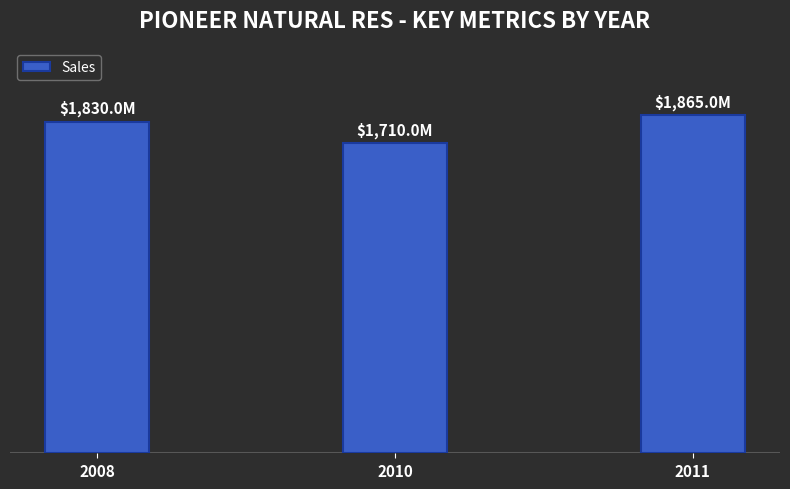

What is the value of the 1st bar from the left?

1830